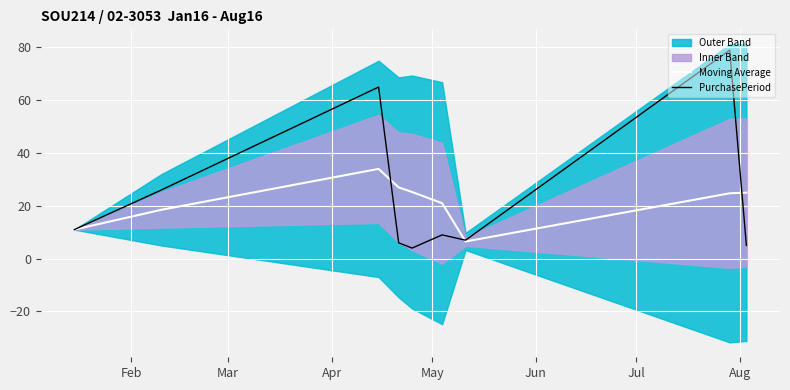

What is the lowest value of the Moving Average series?

6.5